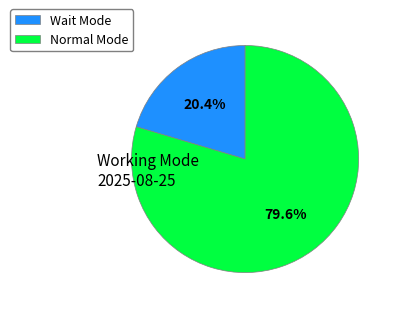

To the nearest percent, what is the average slice percentage?

50%